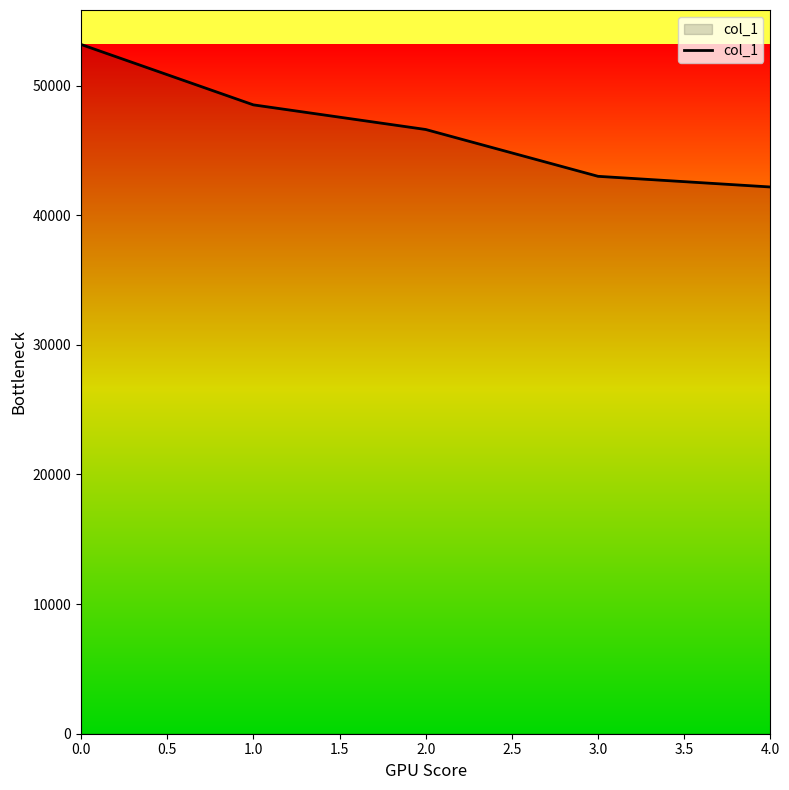

What is the smallest value displayed?

42174